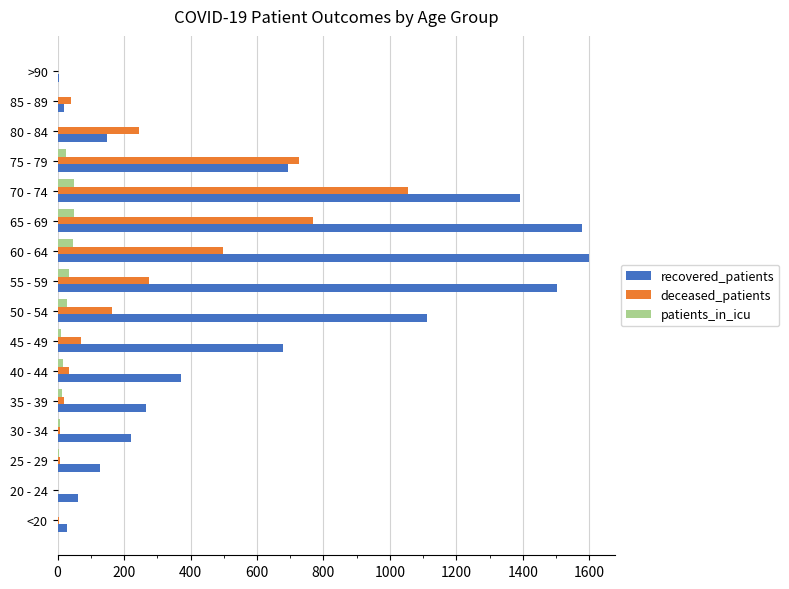

Which category has the highest value in the deceased_patients series?

70 - 74